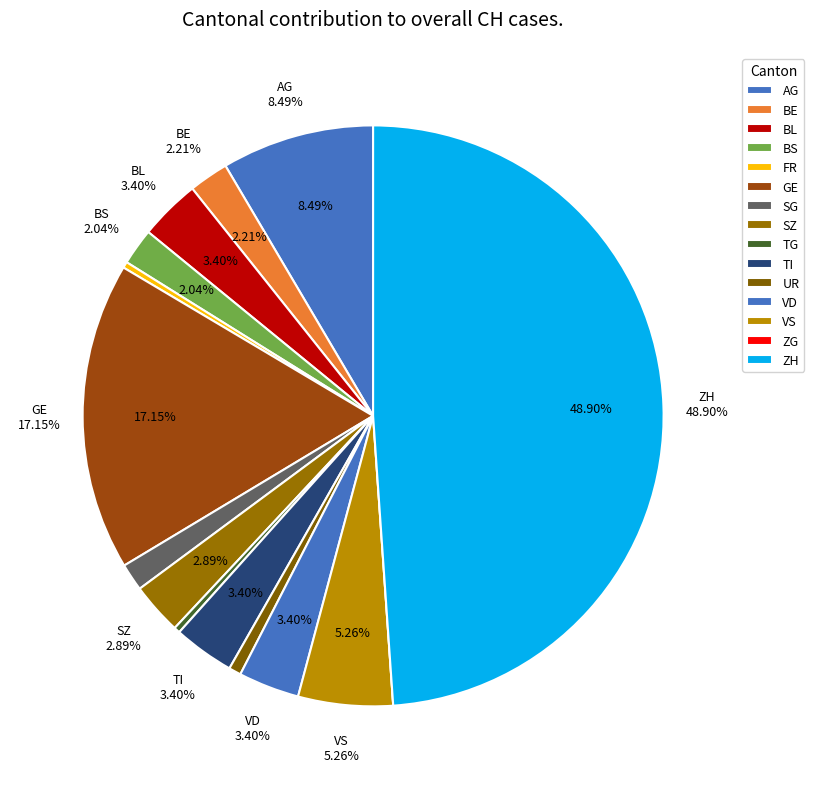

To the nearest percent, what portion does BS represent?

2%